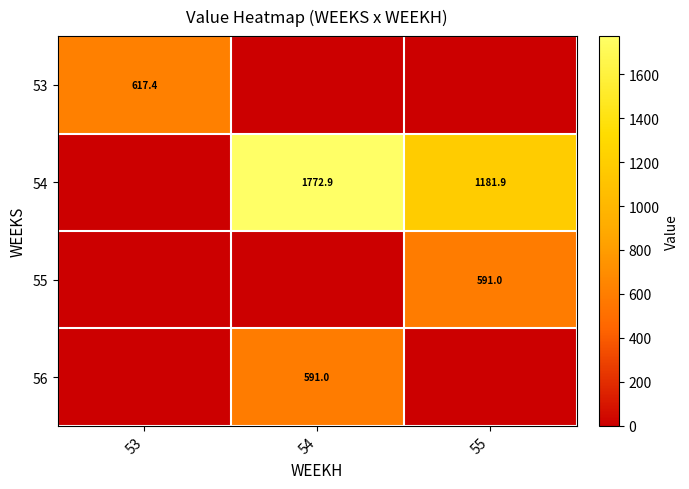

The 53 series shows 617.4 at 53. True or false?

True